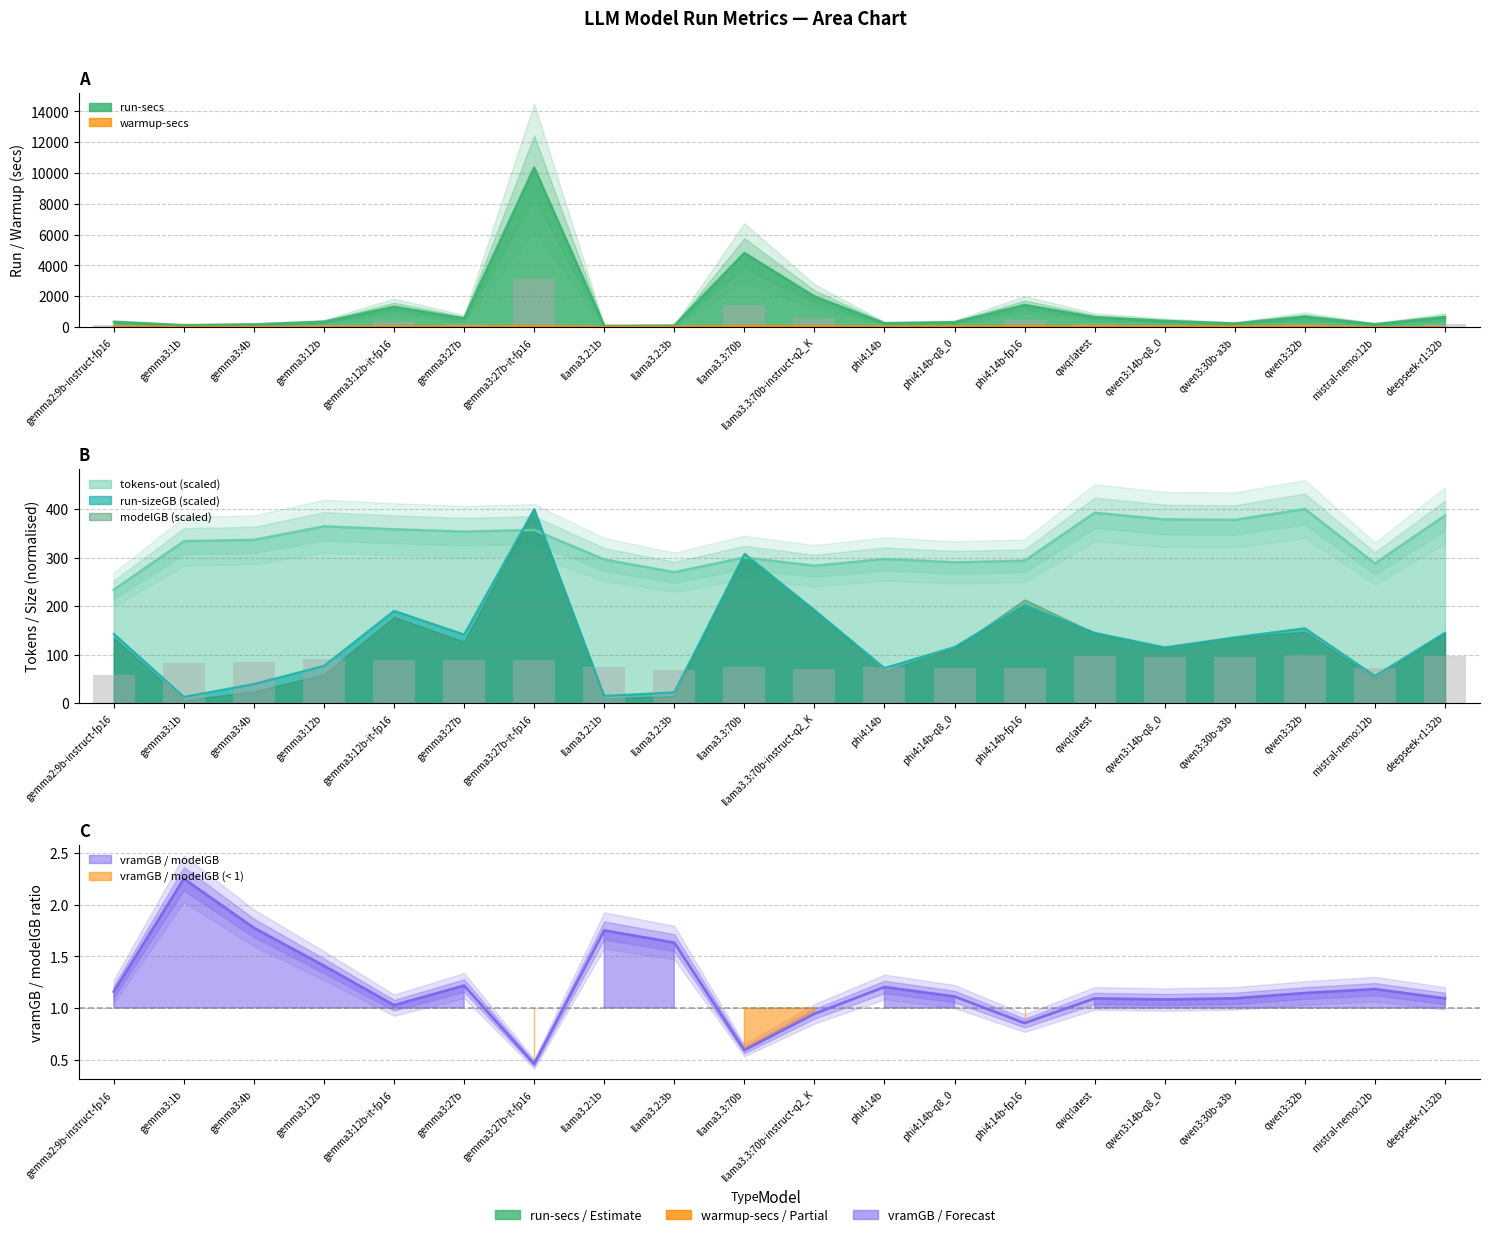

True or false: tokens-out has a value of 297.0 at phi4:14b.

True